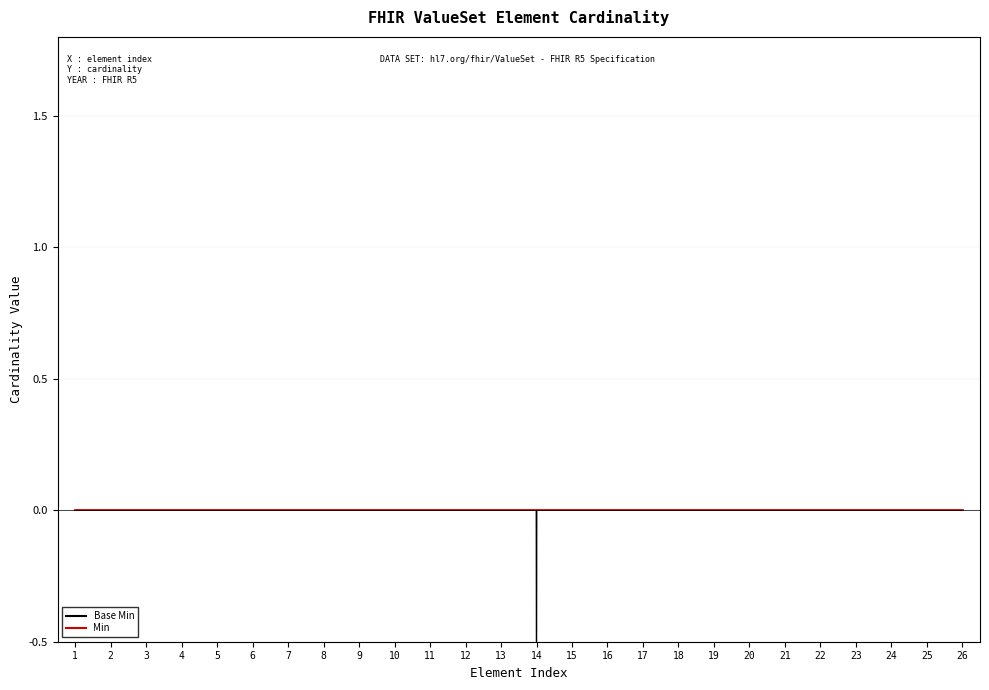

At ValueSet.status, list the series in order from smallest to largest.

Min, Base Min